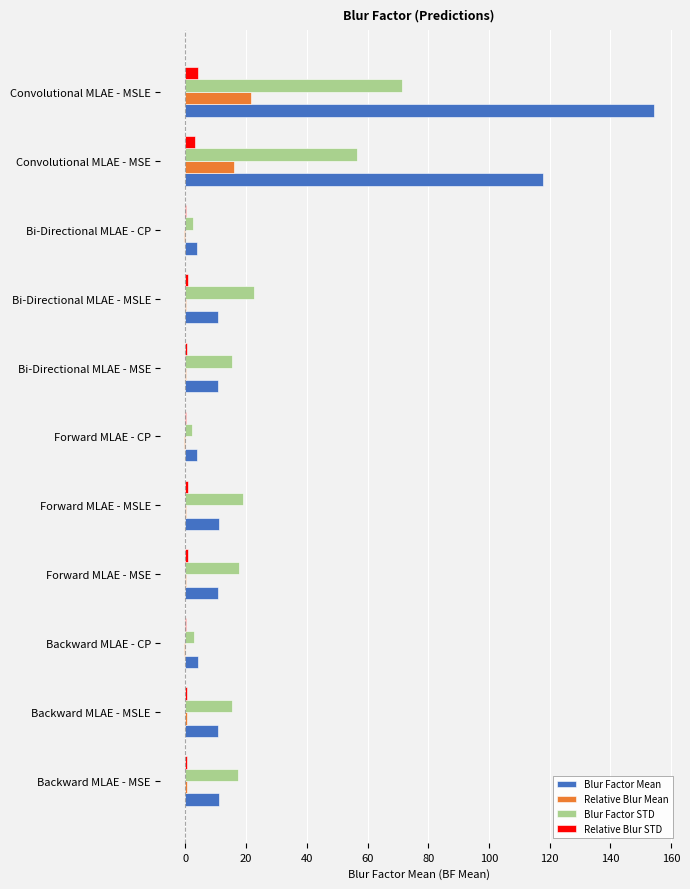

What is the maximum value for Blur Factor STD?

71.3